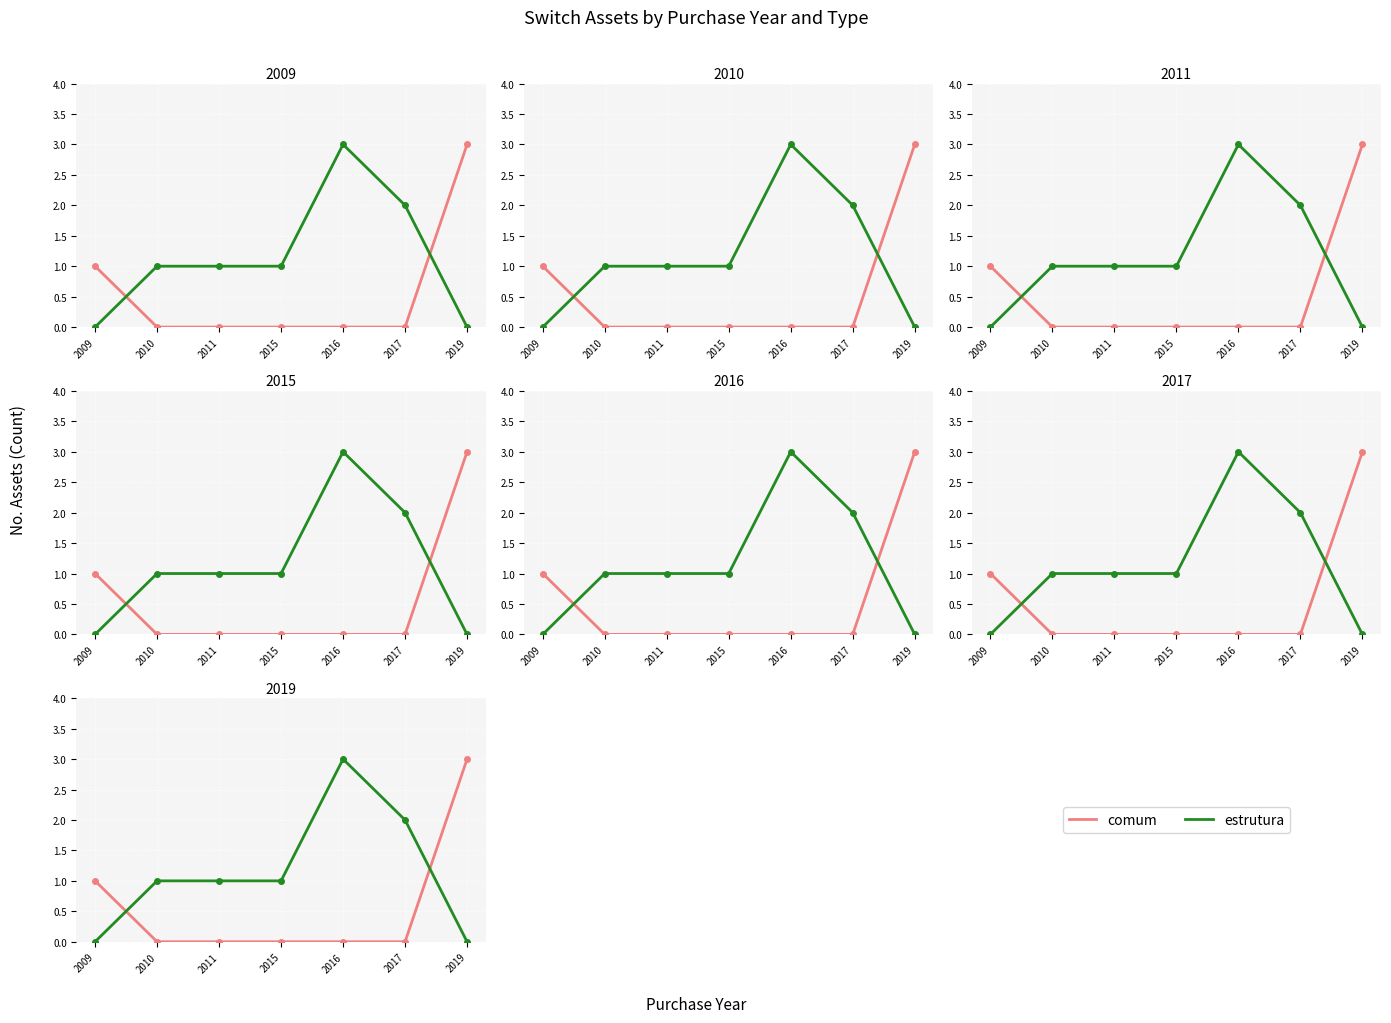

Which category has the lowest value across all series?

2010